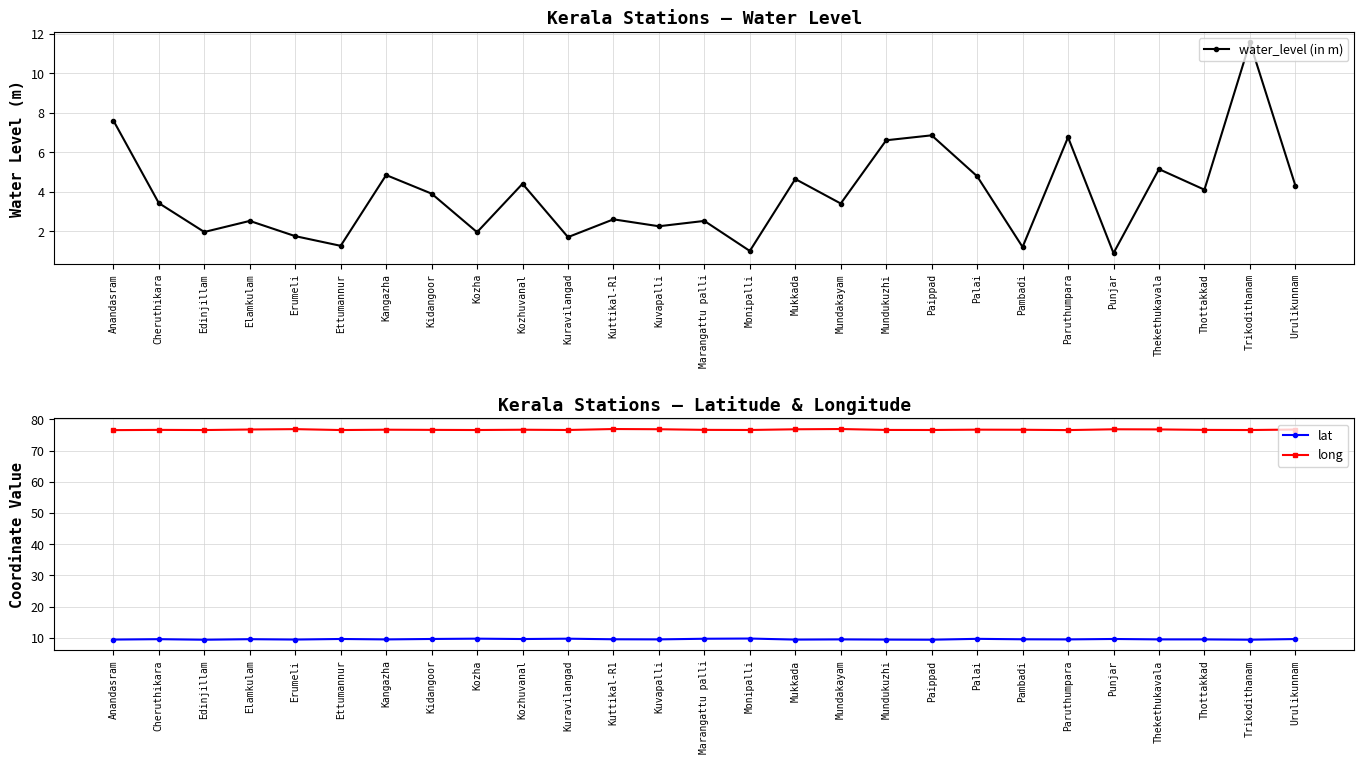

Rank the series by their maximum value, from highest to lowest.

long, water_level (in m), lat